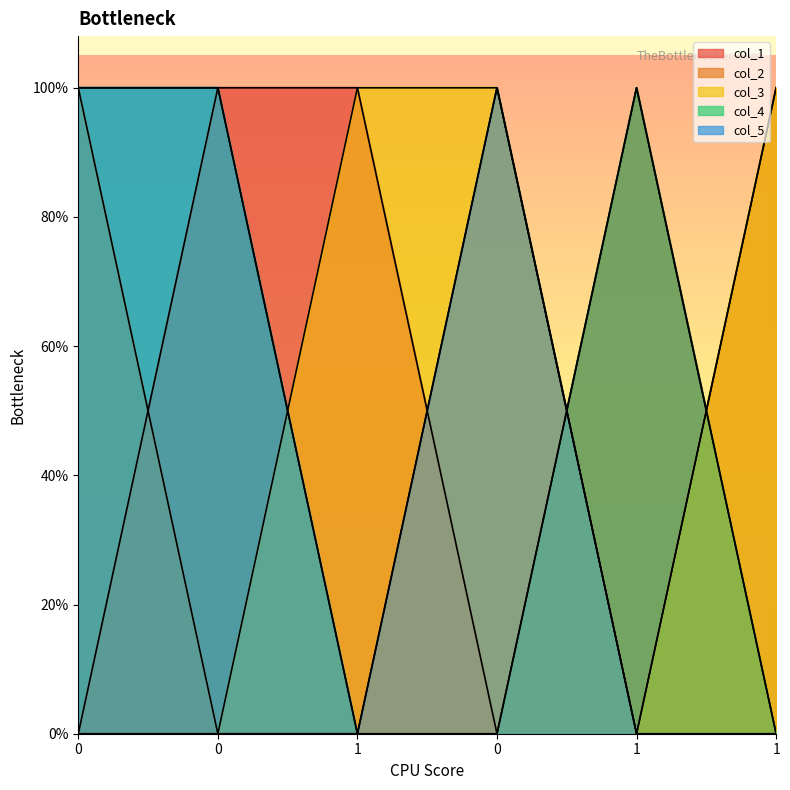

Does the chart have visible grid lines?

No